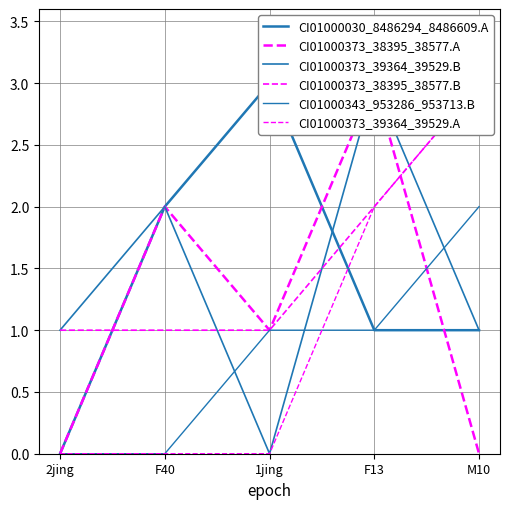

What is the sum of the CI01000030_8486294_8486609.A values at F40 and 1jing?

5